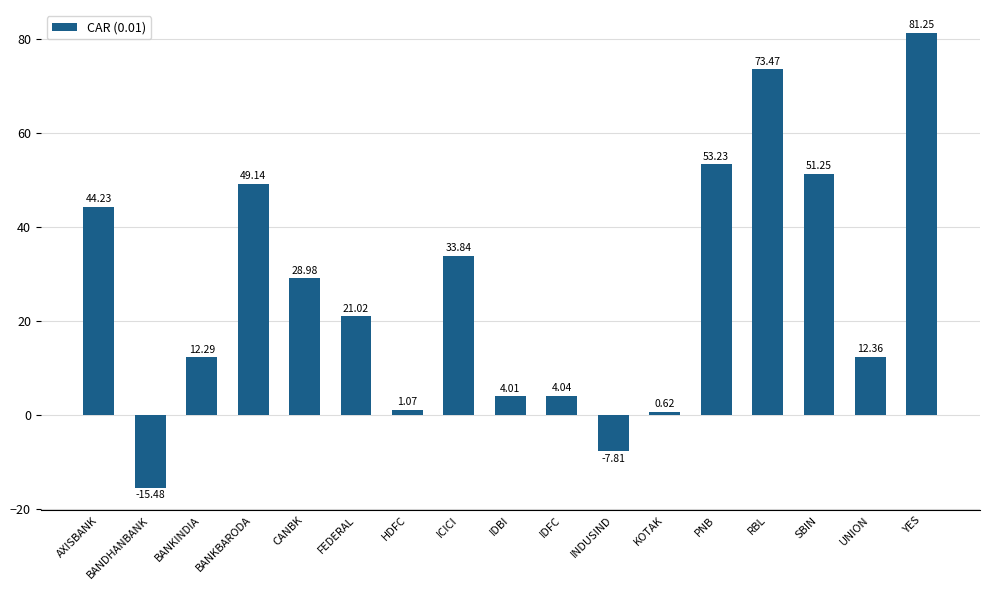

Which has a higher value, SBIN or IDFC?

SBIN